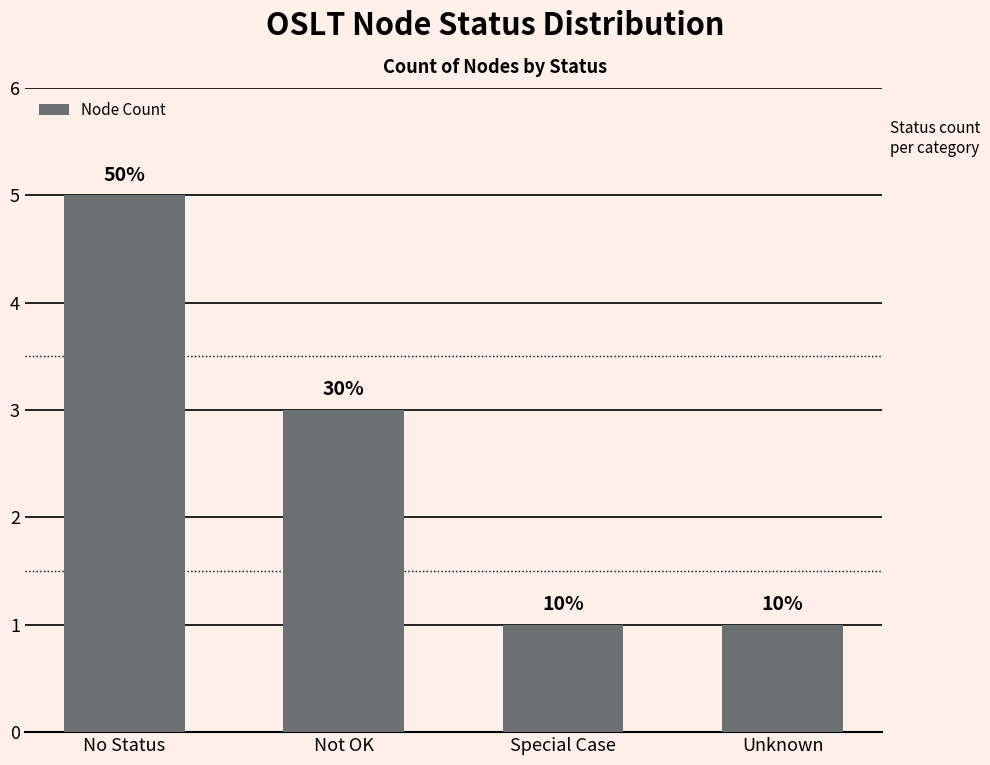

Does the chart contain any negative values?

No